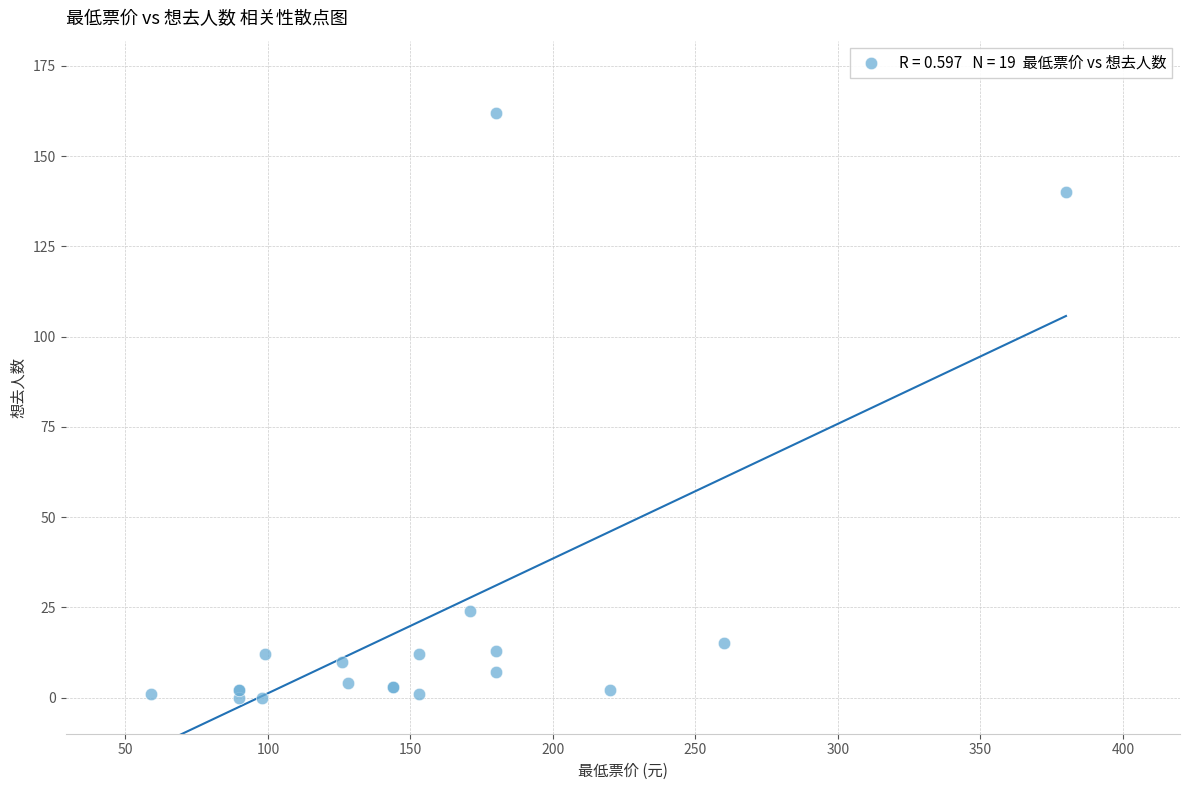

What Y value in the scatter plot is closest to 81?

24